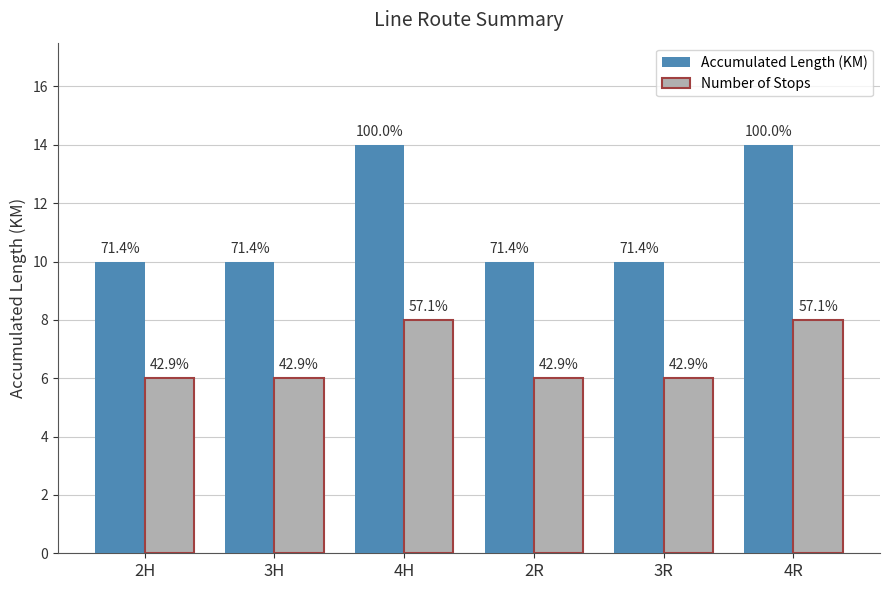

How many bars are there in total?

12